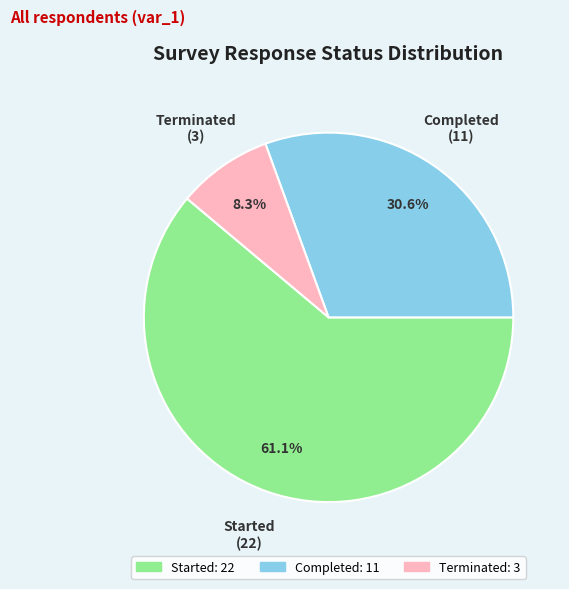

Is there any slice that represents more than half of the pie?

Yes